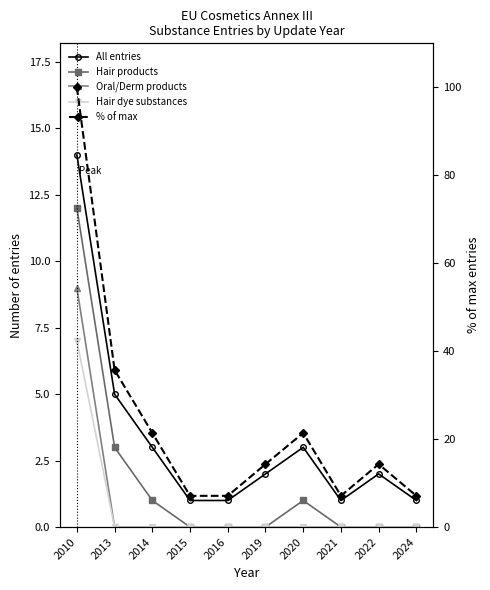

What is the difference between the maximum and minimum values in the All entries series?

13.0